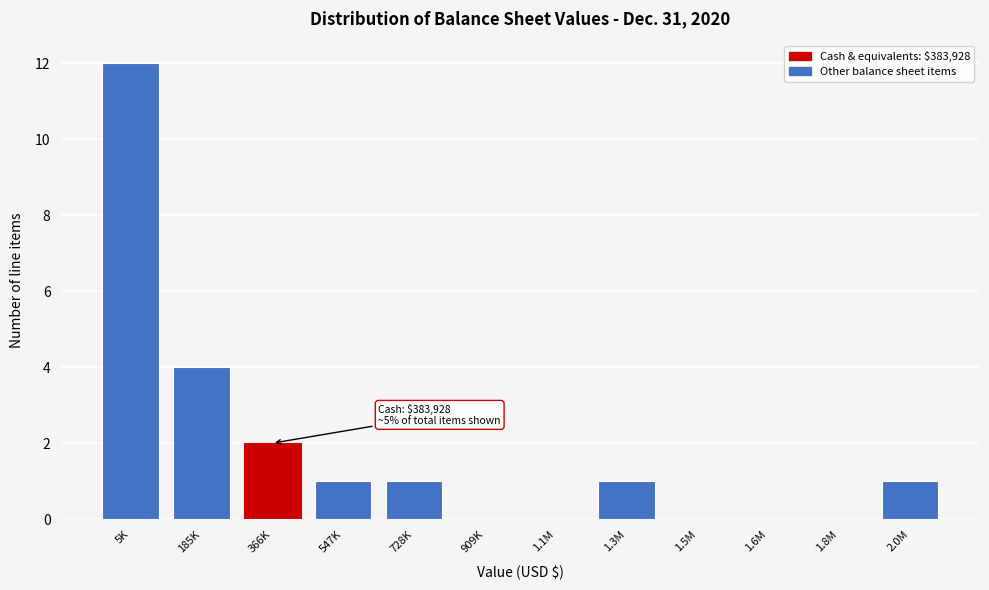

Reading left to right, list all the values displayed in this chart.

5K=12	185K=4	366K=2	547K=1	728K=1	909K=0	1.1M=0	1.3M=1	1.5M=0	1.6M=0	1.8M=0	2.0M=1